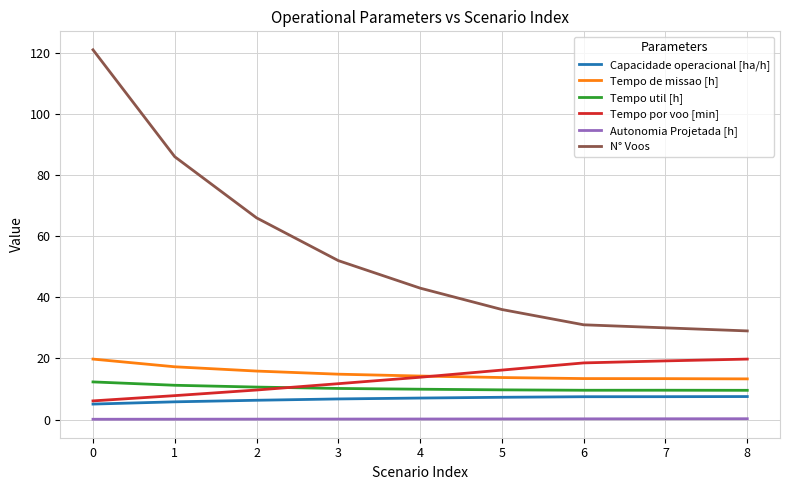

The Tempo de missao [h] series shows 19.8 at 0. True or false?

True